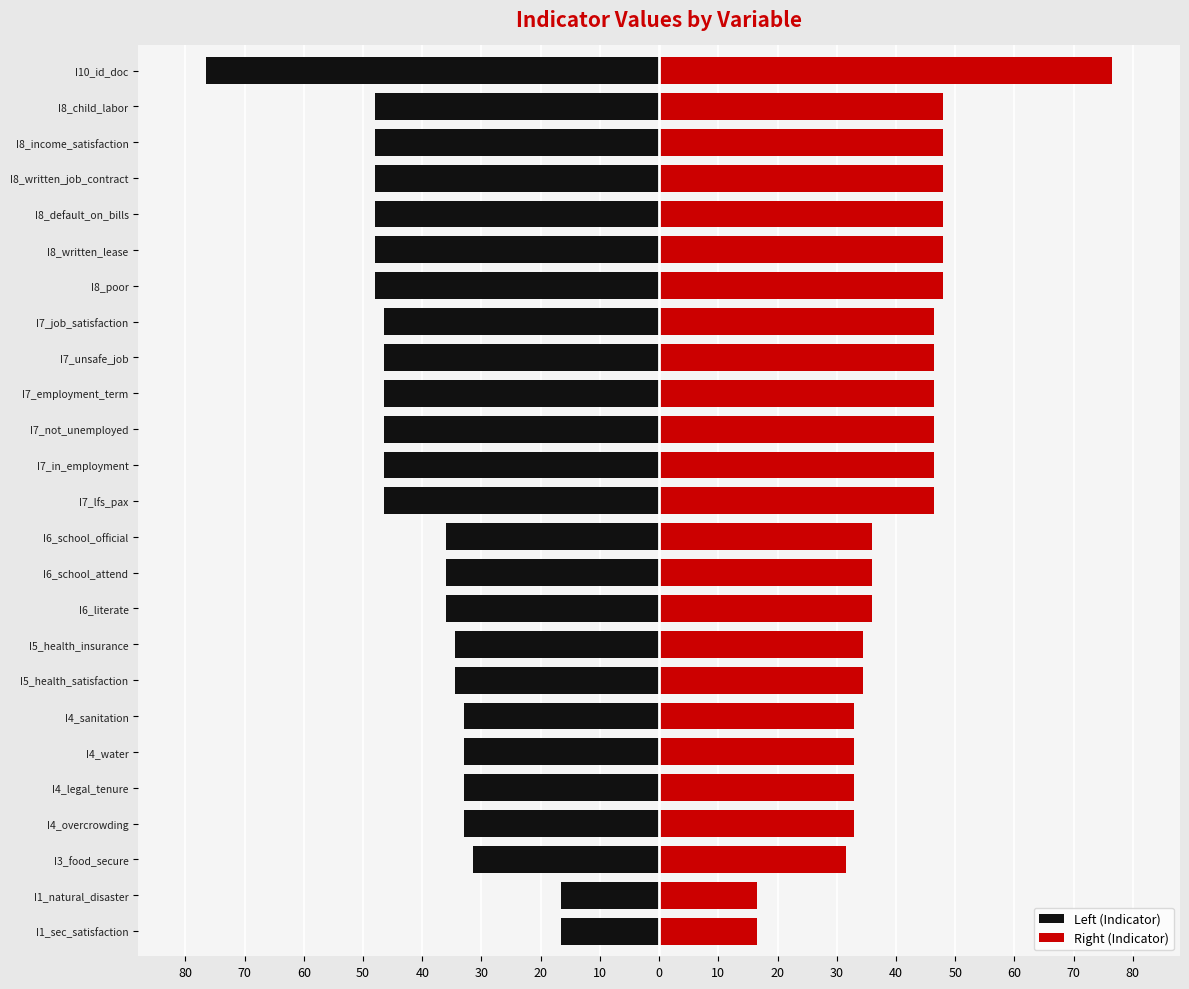

What is the minimum value shown in the chart?

-76.5